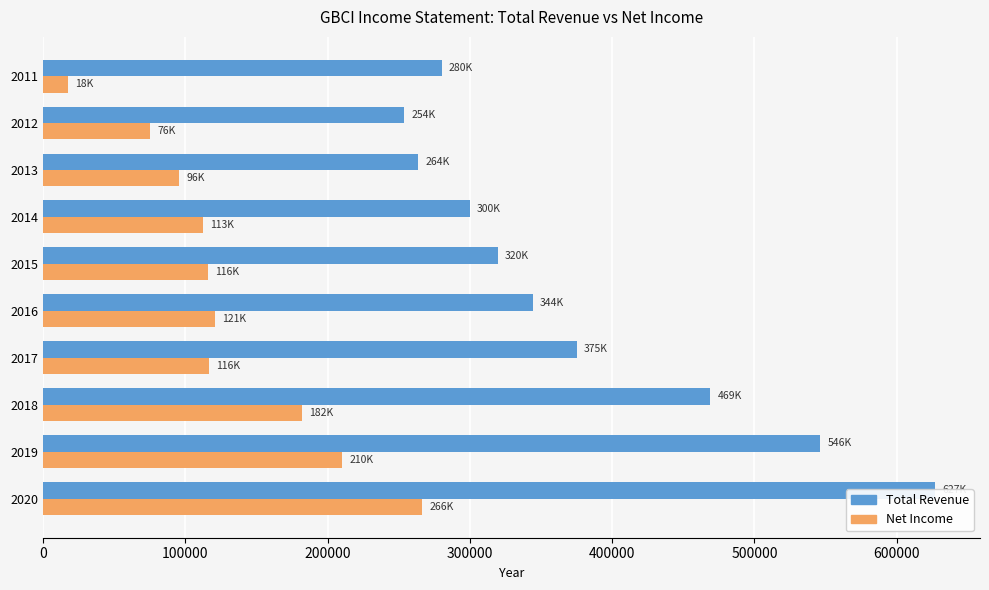

Reading left to right, extract all data points from this chart.

Total Revenue: 627100	546200	469000	375000	344200	319700	299900	263600	253800	280100
Net Income: 266400	210500	181900	116400	121100	116100	112800	95600	75500	17500